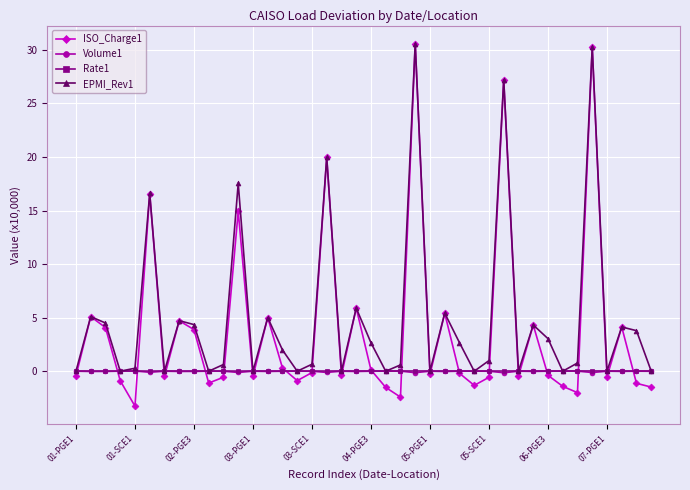

What is the value of the ISO_Charge1 point at the 34th from the left?

-1.4